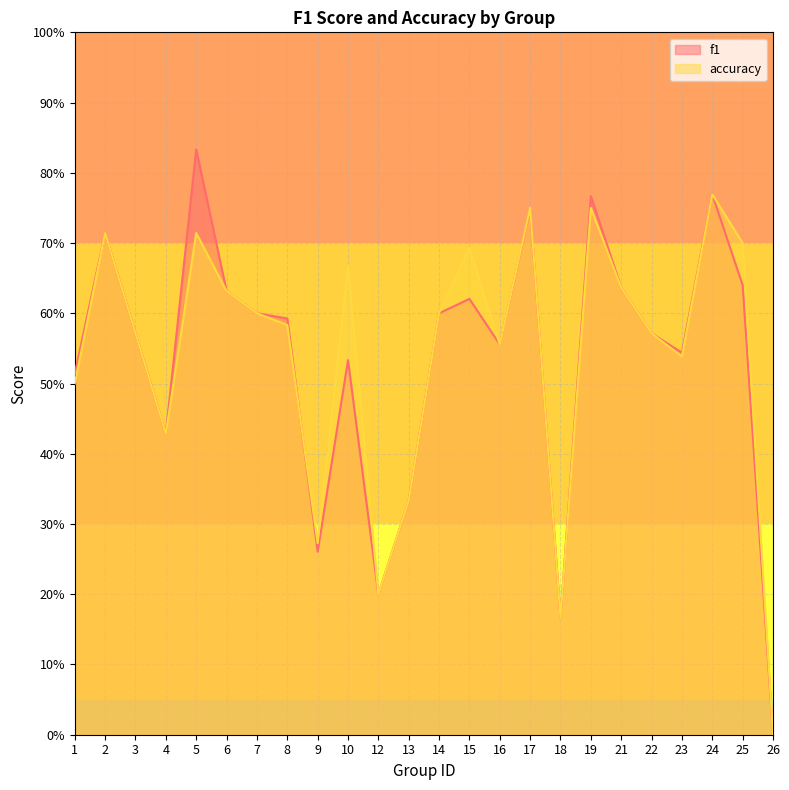

Rank the series by their maximum value, from lowest to highest.

accuracy, f1